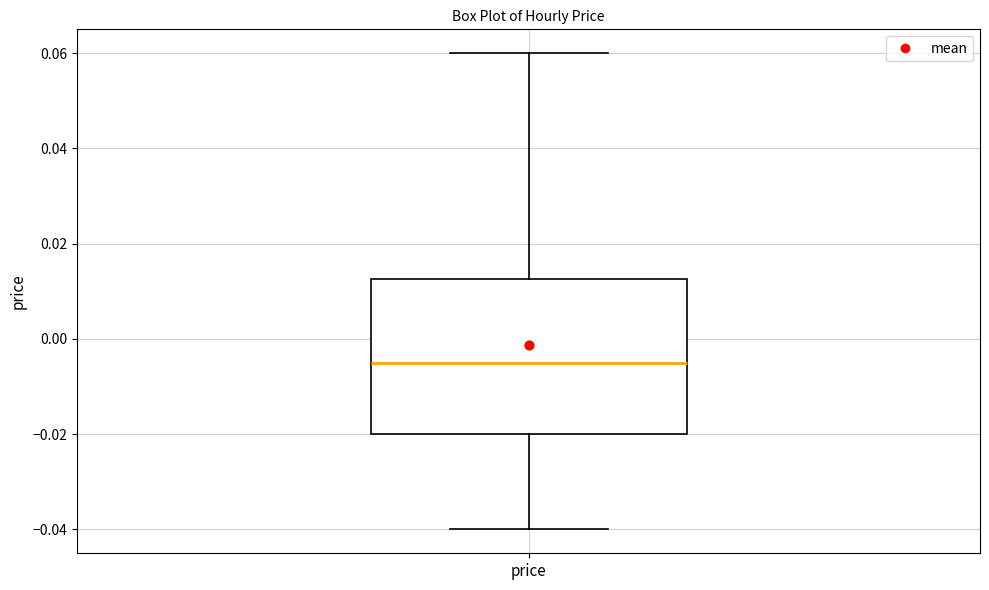

Where is the upper edge of the box for price on the y-axis? The values are not printed on the chart, so give them approximately, as read against the axis.

0.012